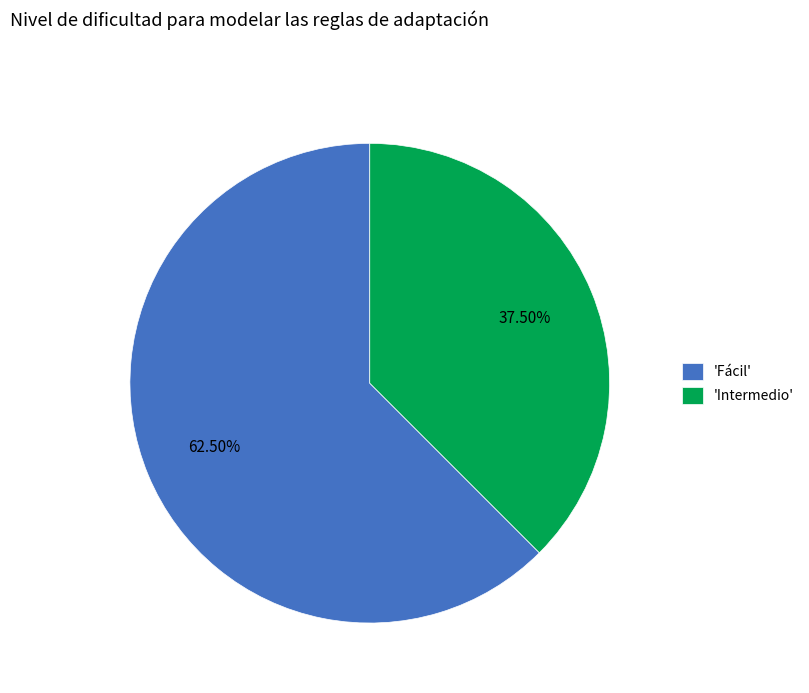

Which slice is the largest?

'Fácil'